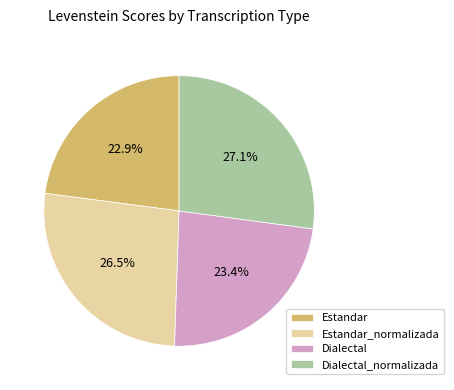

What percentage is the Dialectal_normalizada slice, to the nearest percent?

27%